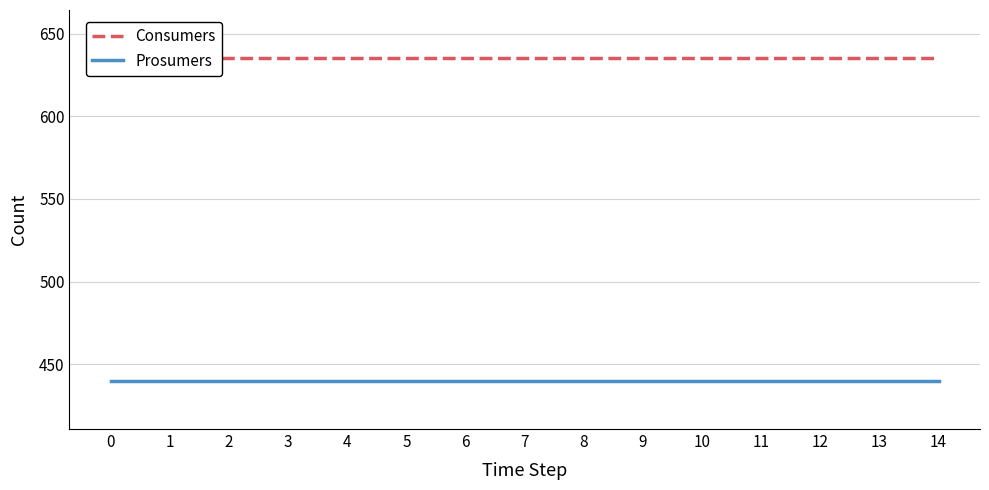

What is the total value across all series at 9?

1075